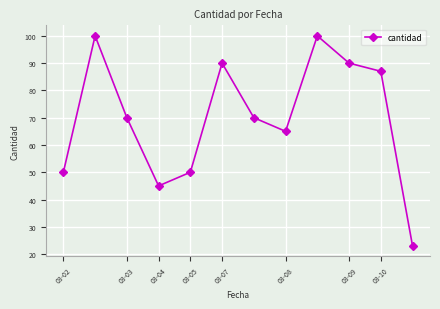

What is the difference between the second highest and second lowest values?

55